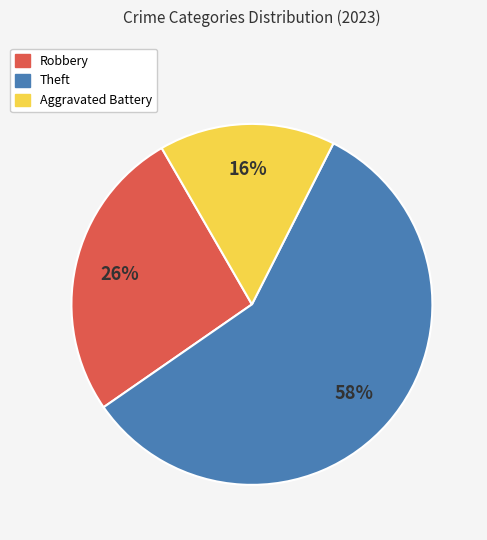

Is there any slice that represents more than half of the pie?

Yes